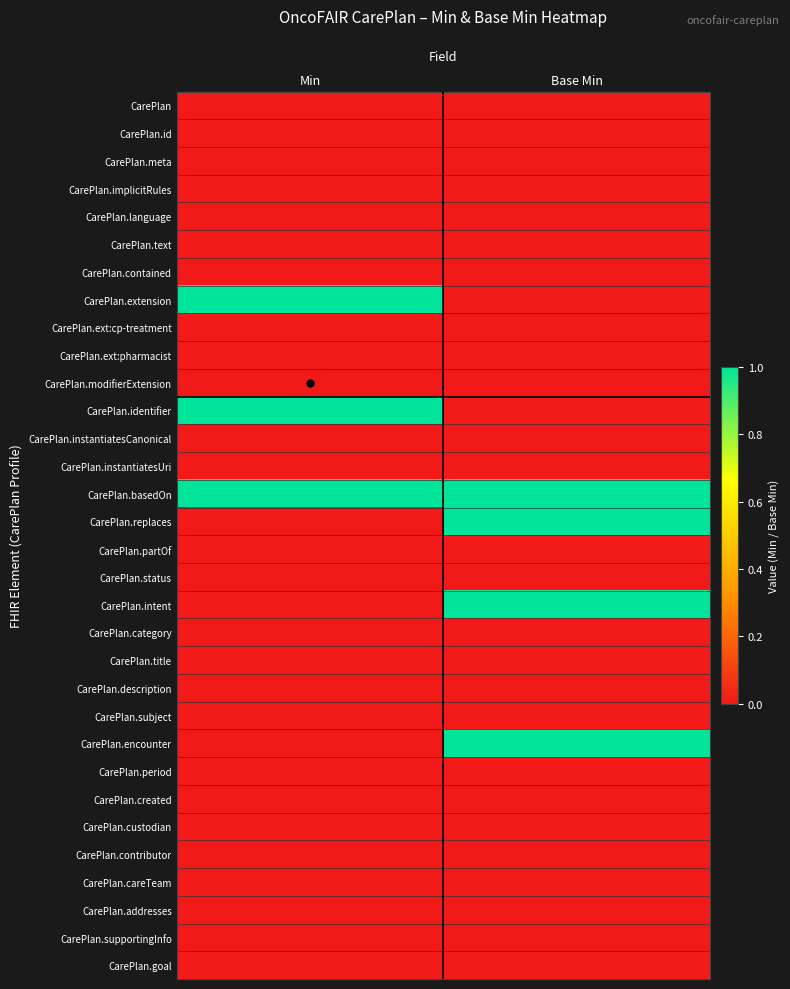

Which series has the largest range (max minus min)?

CarePlan.extension